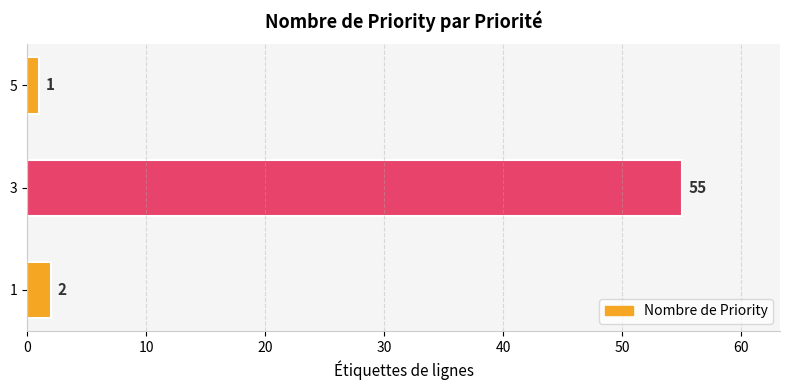

How many values are below 2?

1